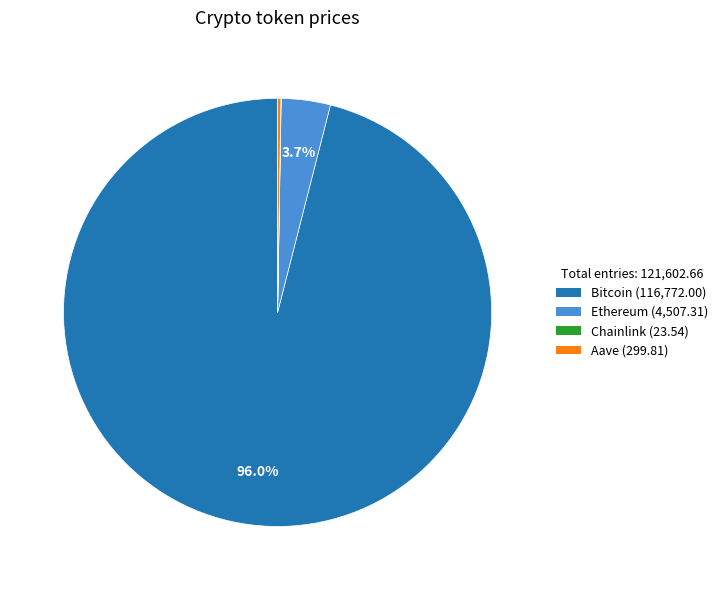

Which category has the biggest portion of the pie?

Bitcoin